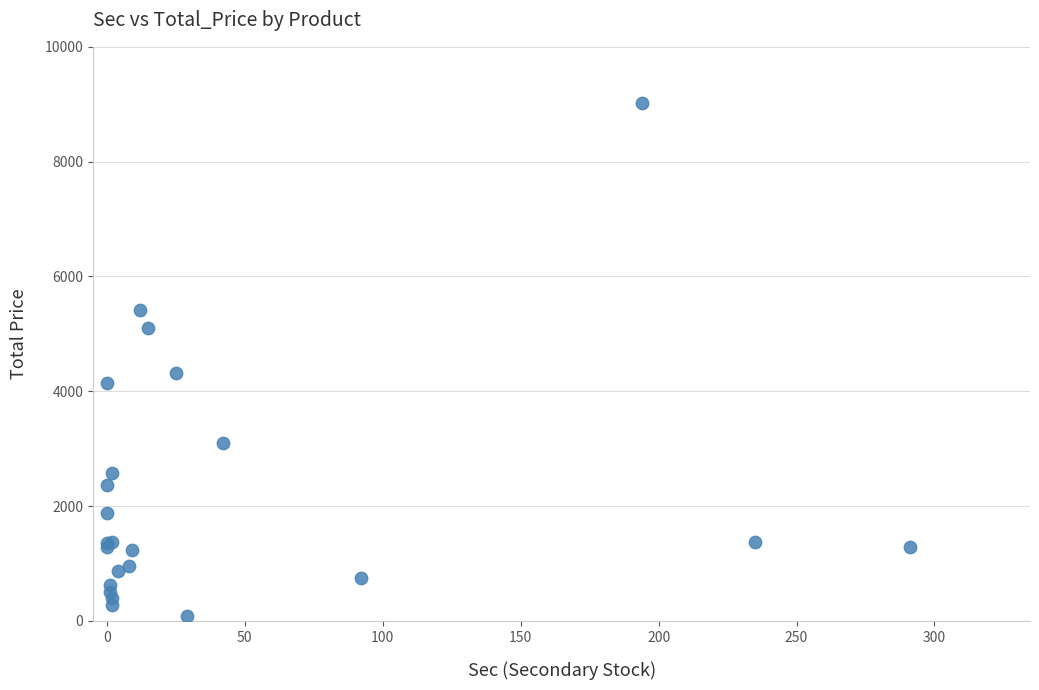

What Y value in the scatter plot is closest to 4559?

4320